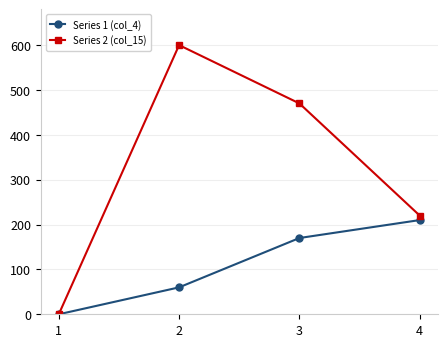

How many data points does each series have?

4